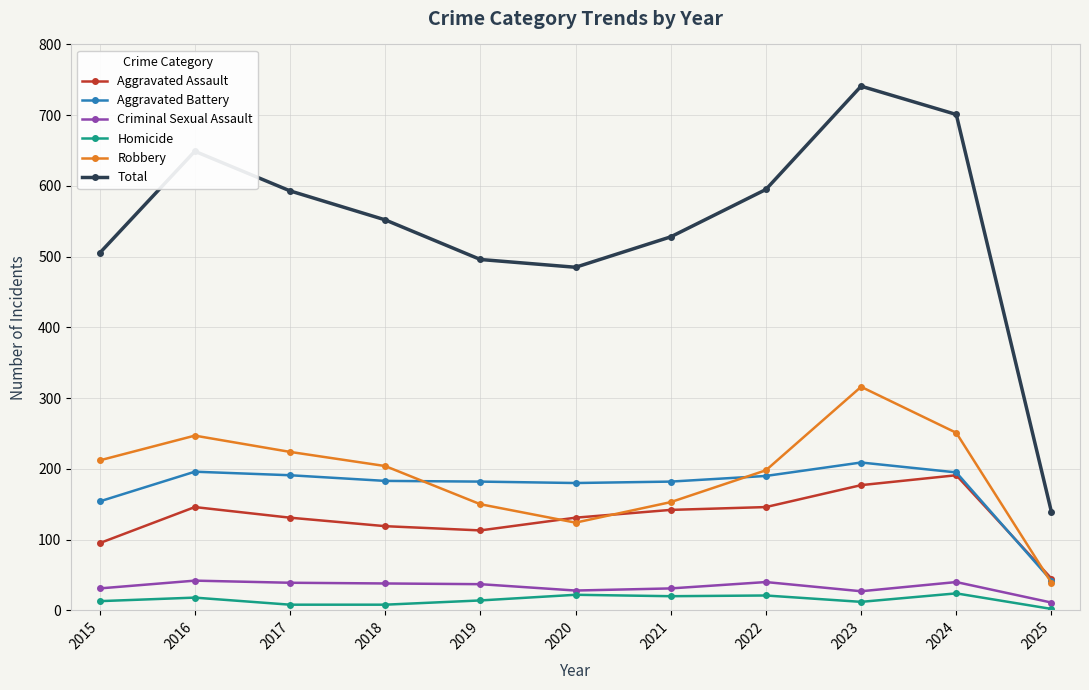

In Robbery, how many points are lower than both neighbors (excluding endpoints)?

1